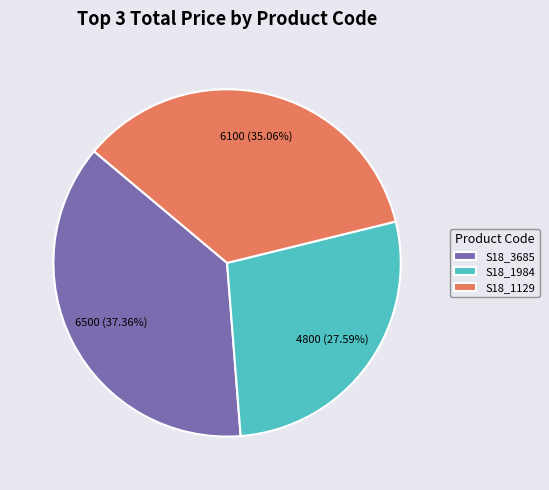

How many slices are in this pie chart?

3